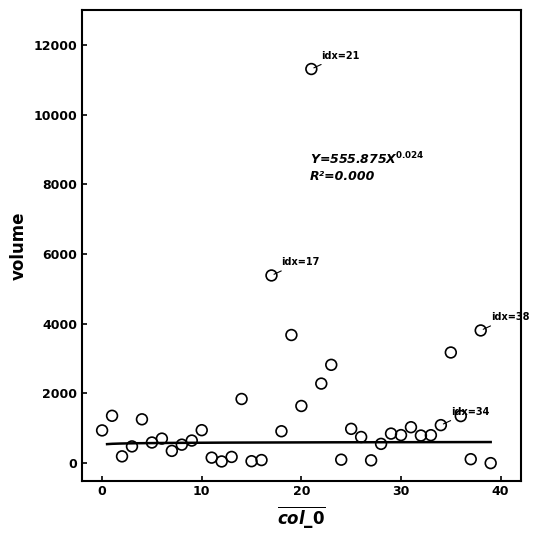

What Y value in the scatter plot is closest to 5654?

5385.3